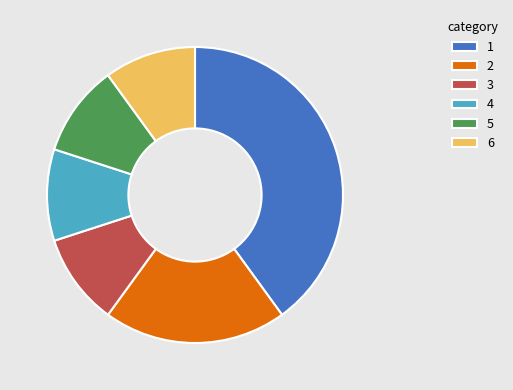

Combined, do 2 and 1 account for over 50%?

Yes